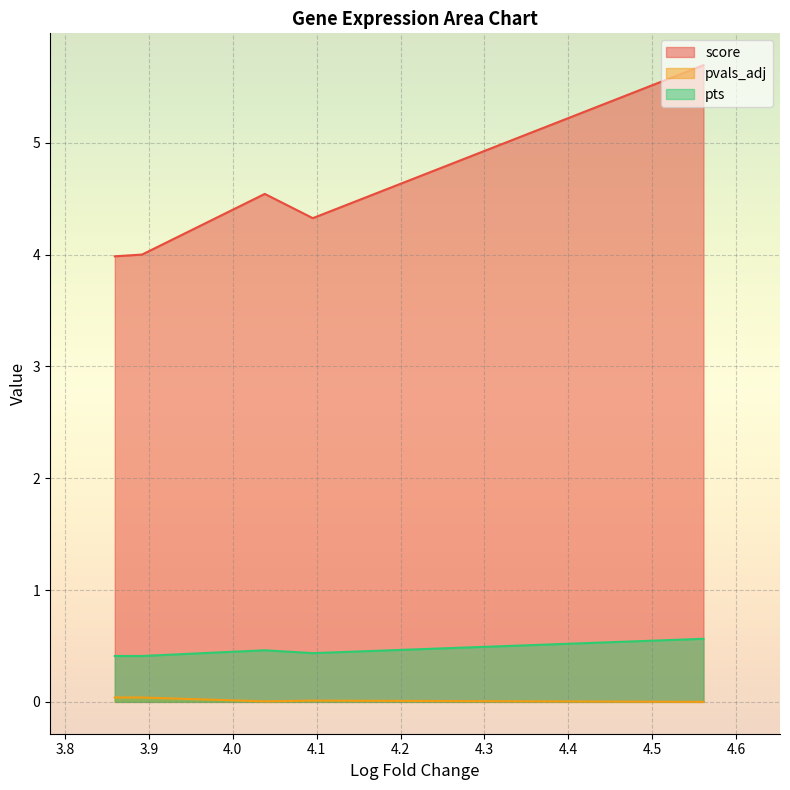

Which series has the largest total across all categories?

score